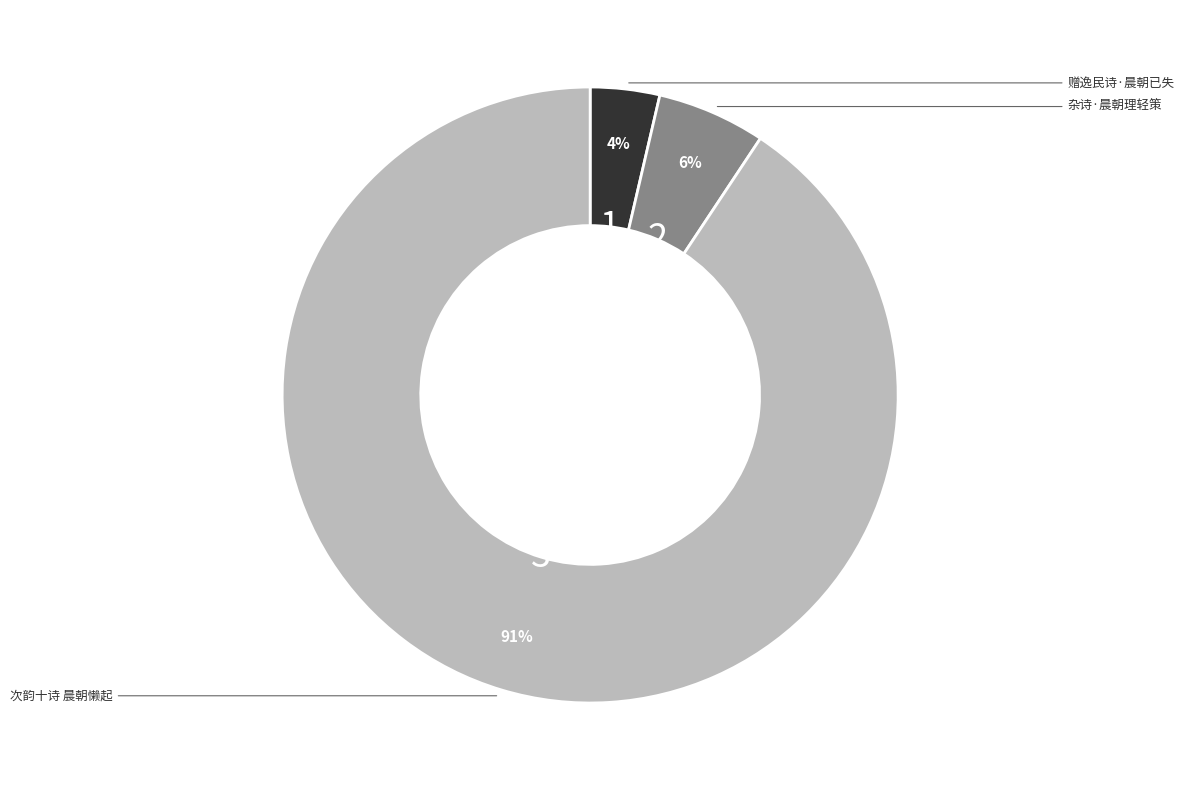

To the nearest percent, what is the average slice percentage?

33%